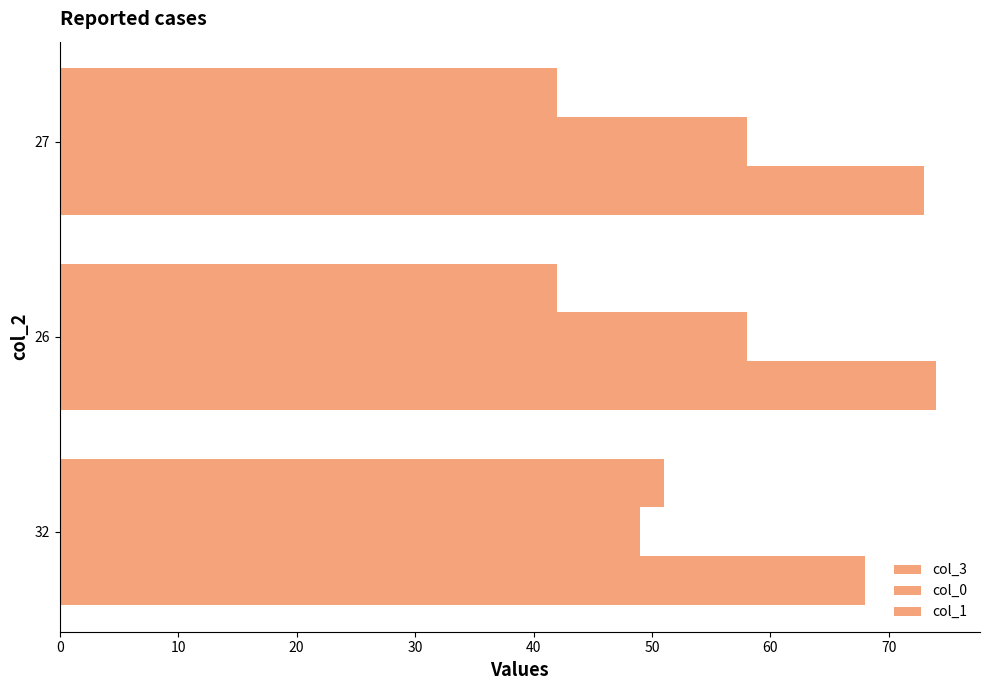

Reading left to right, list all the values displayed in this chart.

col_3: 68	74	73
col_0: 49	58	58
col_1: 51	42	42